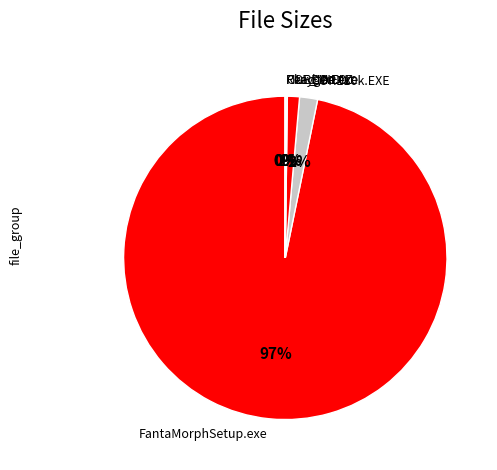

The CORE10k.EXE slice represents 11% of the pie. True or false?

False